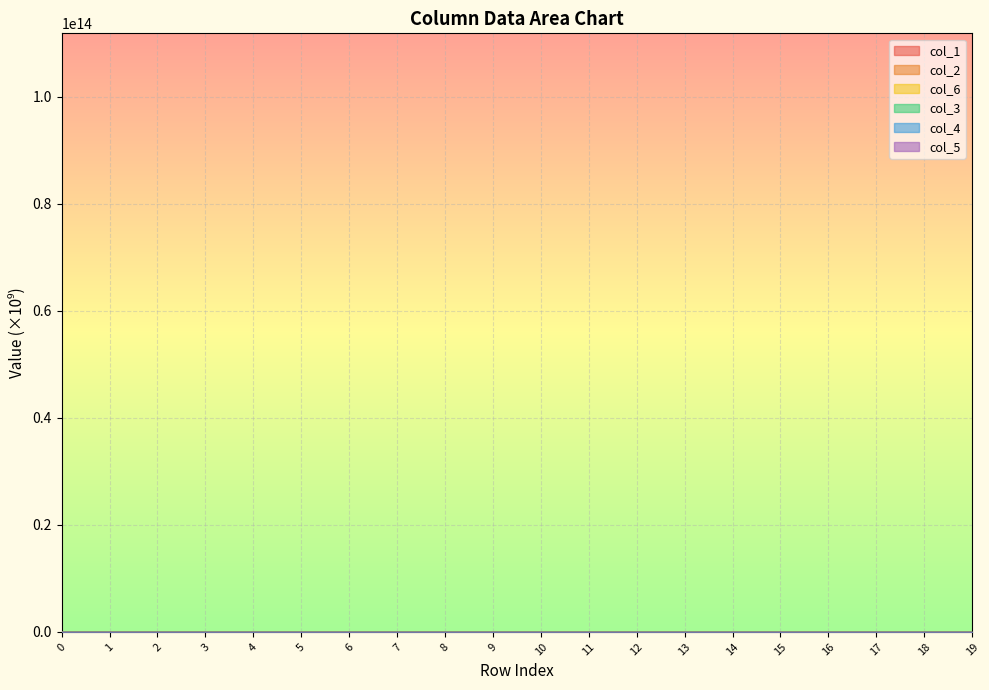

What is the sum of all col_3 values?

143.1